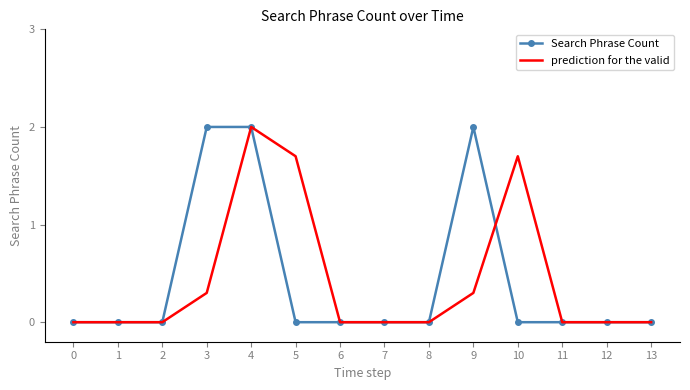

True or false: Search Phrase Count has a value of 1.2 at 6.

False